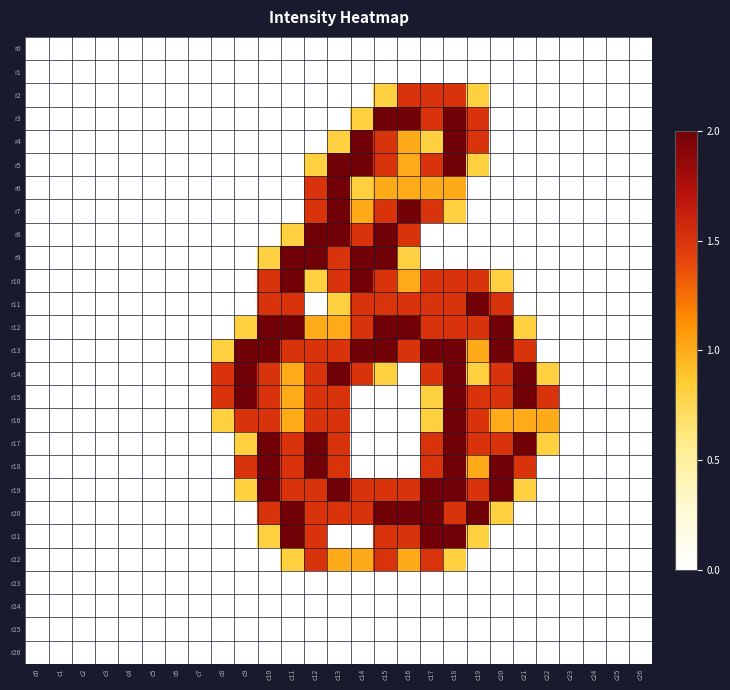

List the series in order of their peak value, lowest first.

r0, r1, r23, r24, r25, r26, r2, r22, r3, r4, r5, r6, r7, r8, r9, r10, r11, r12, r13, r14, r15, r16, r17, r18, r19, r20, r21